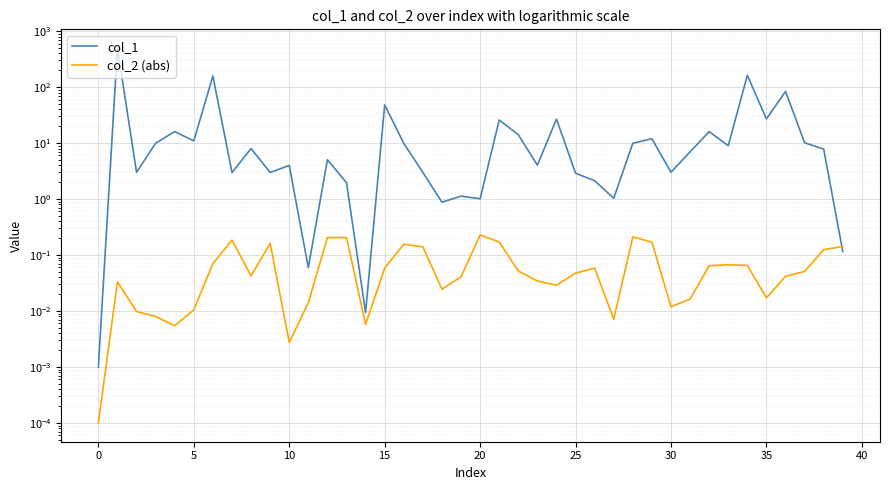

In col_1, how many points are higher than both neighbors (excluding endpoints)?

14